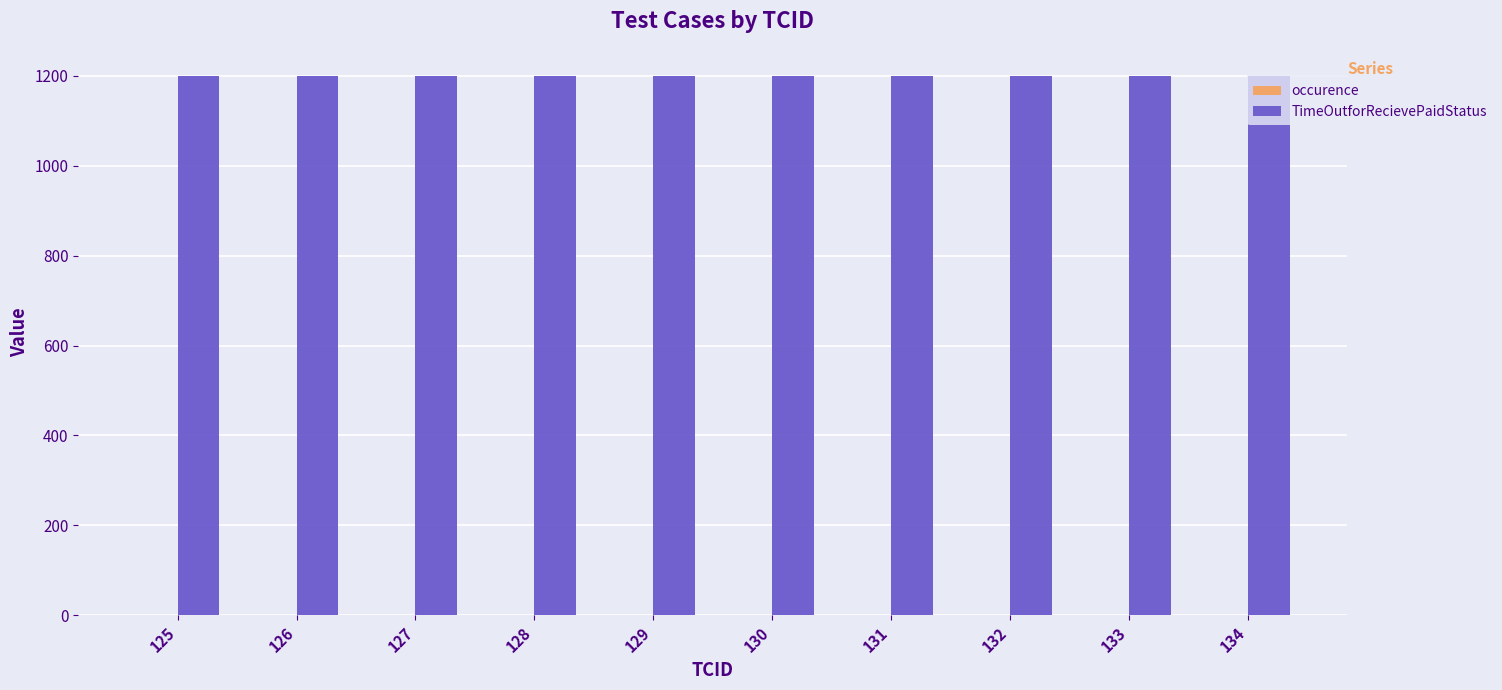

What is the total value across all series at 132?

1201